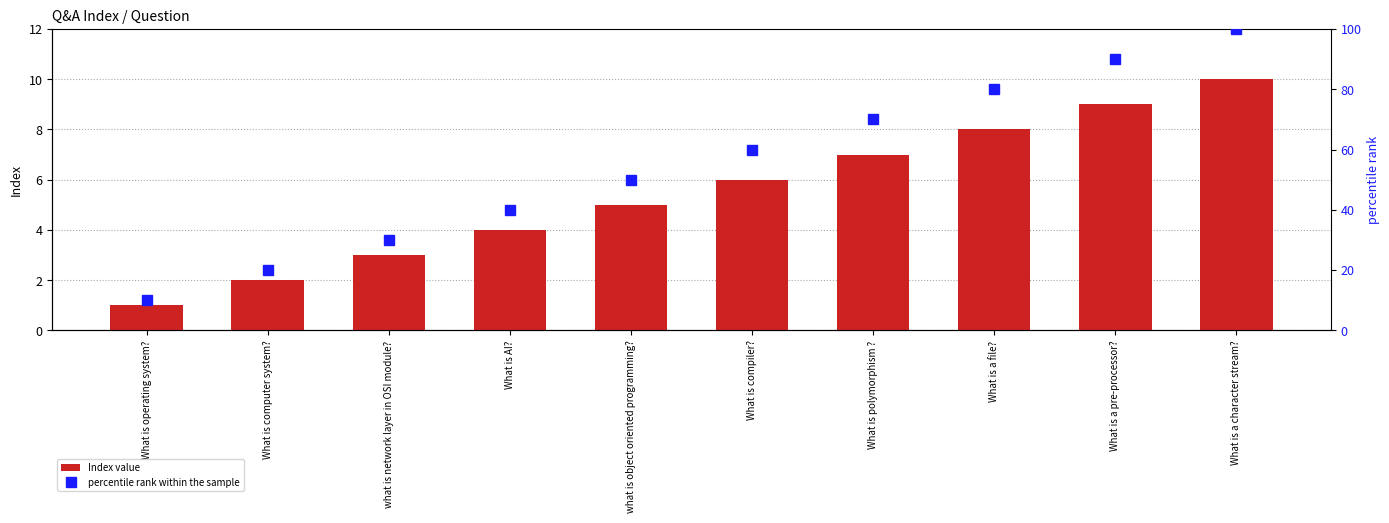

What are all the series names shown in the legend?

Index value, percentile rank within the sample